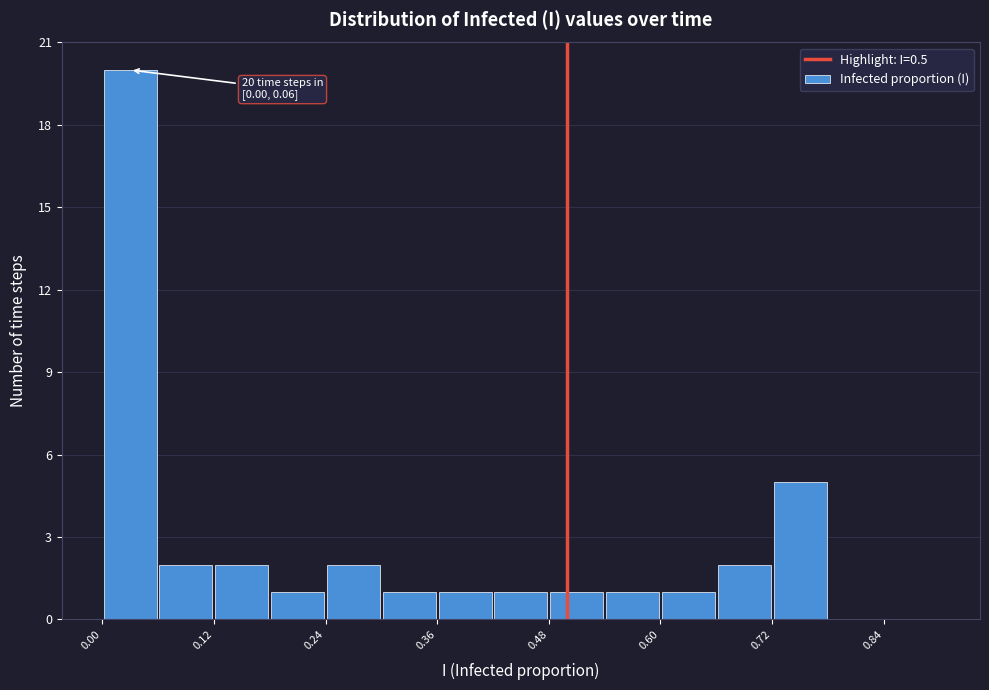

Around what value on the x-axis is the tallest bar? Give the approximate position of its centre, as read against the axis.

0.04